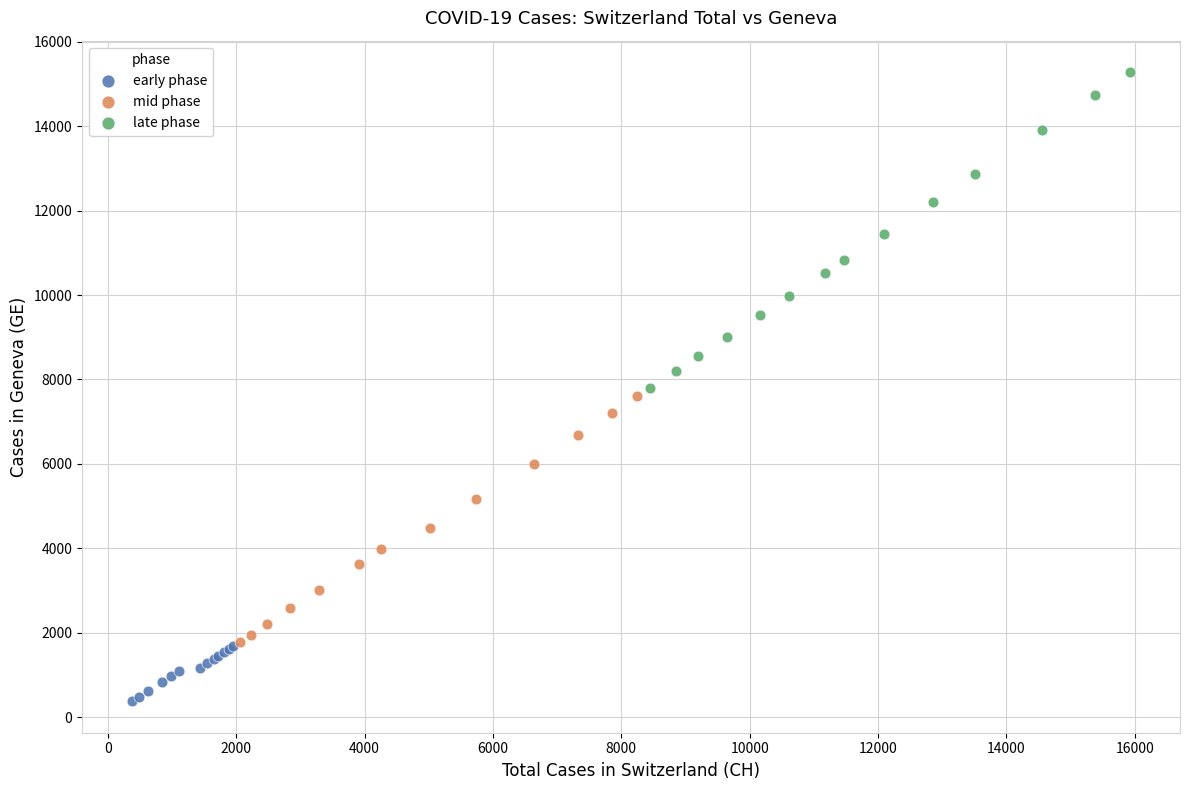

What are all the series names shown in the legend?

early phase, mid phase, late phase